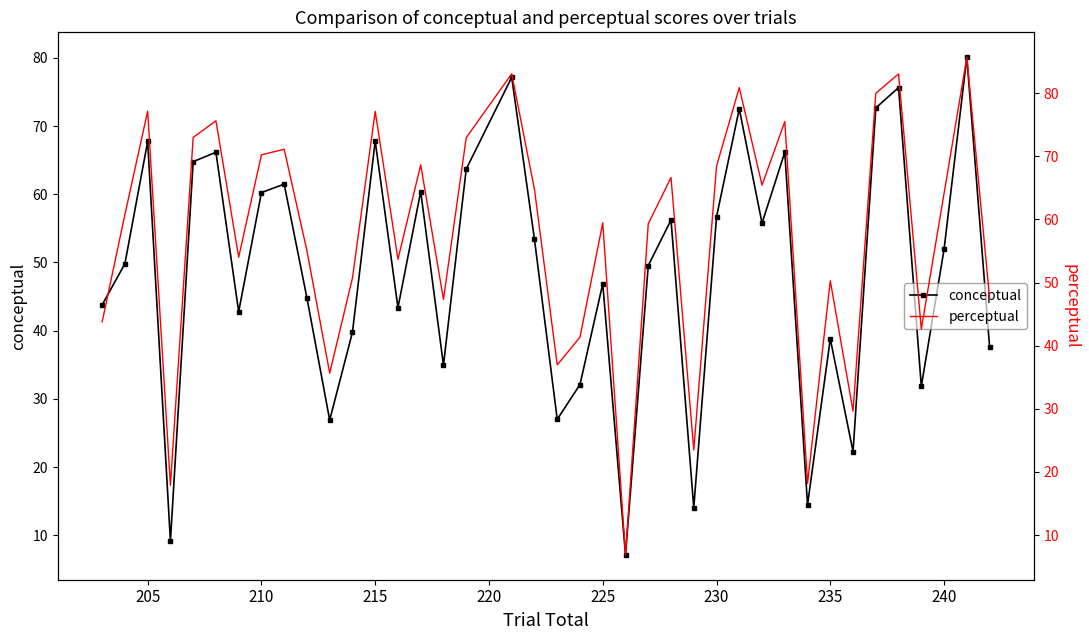

True or false: conceptual has more than 2 points higher than both neighbors.

True